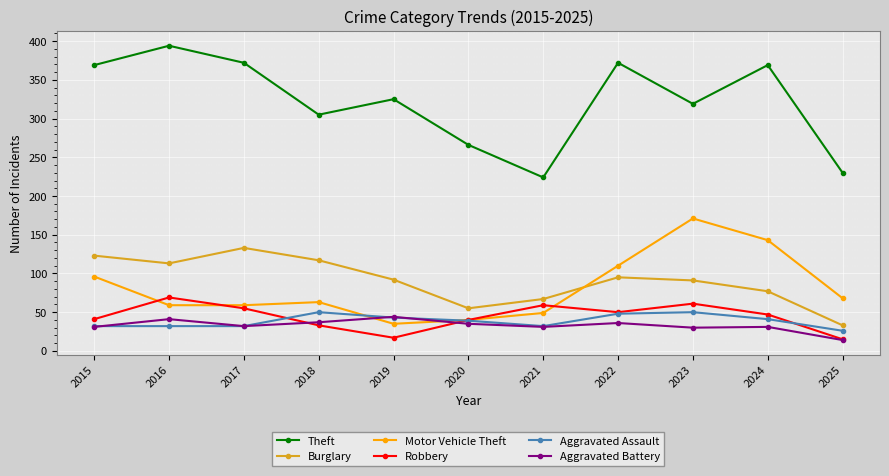

What is the minimum value for Burglary?

33